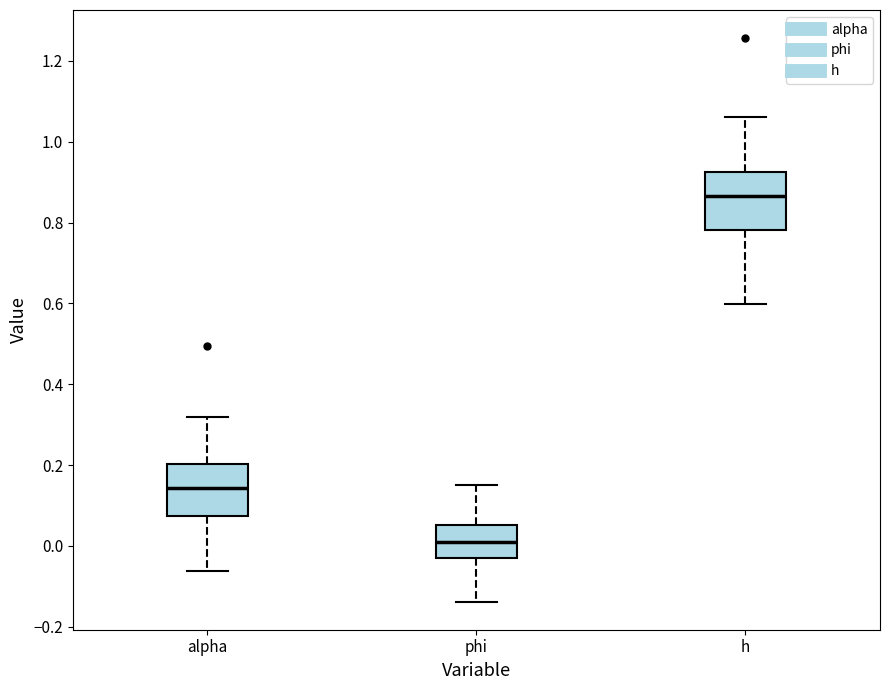

Reading left to right, read every box against the y-axis: the position of its median line, the range the box covers, and the ends of its whiskers. The values are not printed on the chart, so give them approximately, as read against the axis.

alpha: median 0.14, box 0.08 to 0.20, whiskers -0.06 to 0.32
phi: median 0.02, box -0.02 to 0.06, whiskers -0.14 to 0.16
h: median 0.86, box 0.78 to 0.92, whiskers 0.60 to 1.06